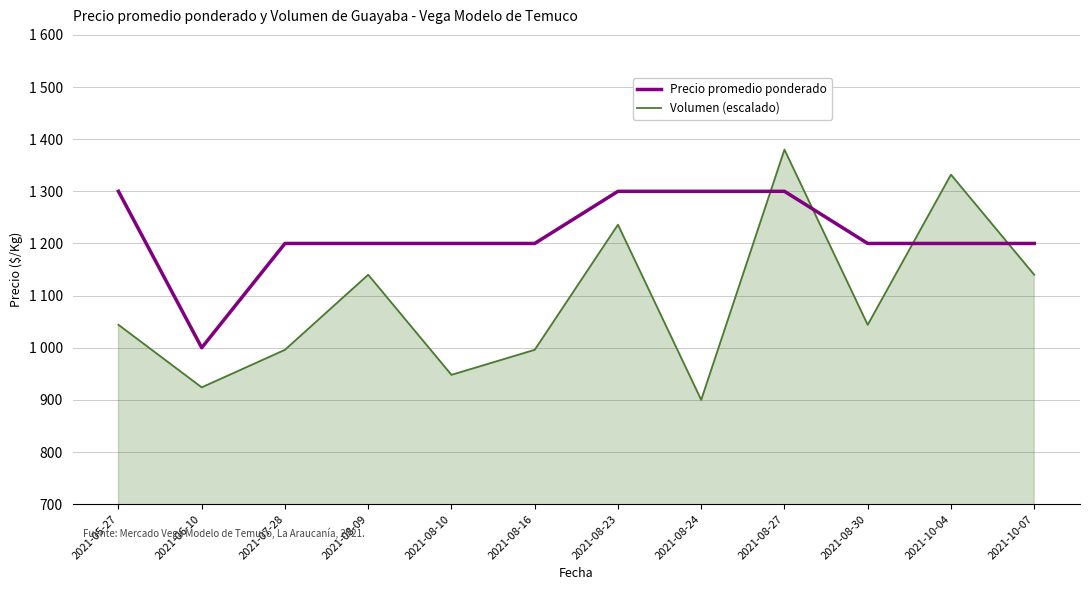

What are all the series names shown in the legend?

Precio promedio ponderado, Volumen (escalado)